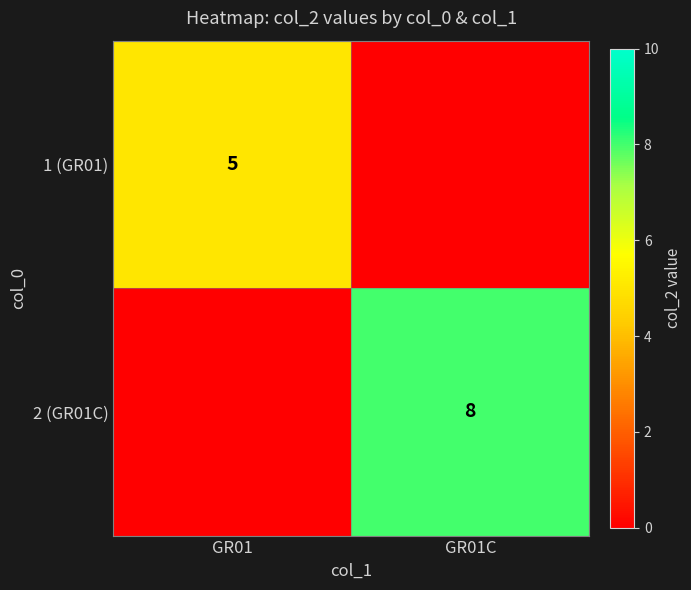

The 1 (GR01) series shows 8 at GR01. True or false?

False